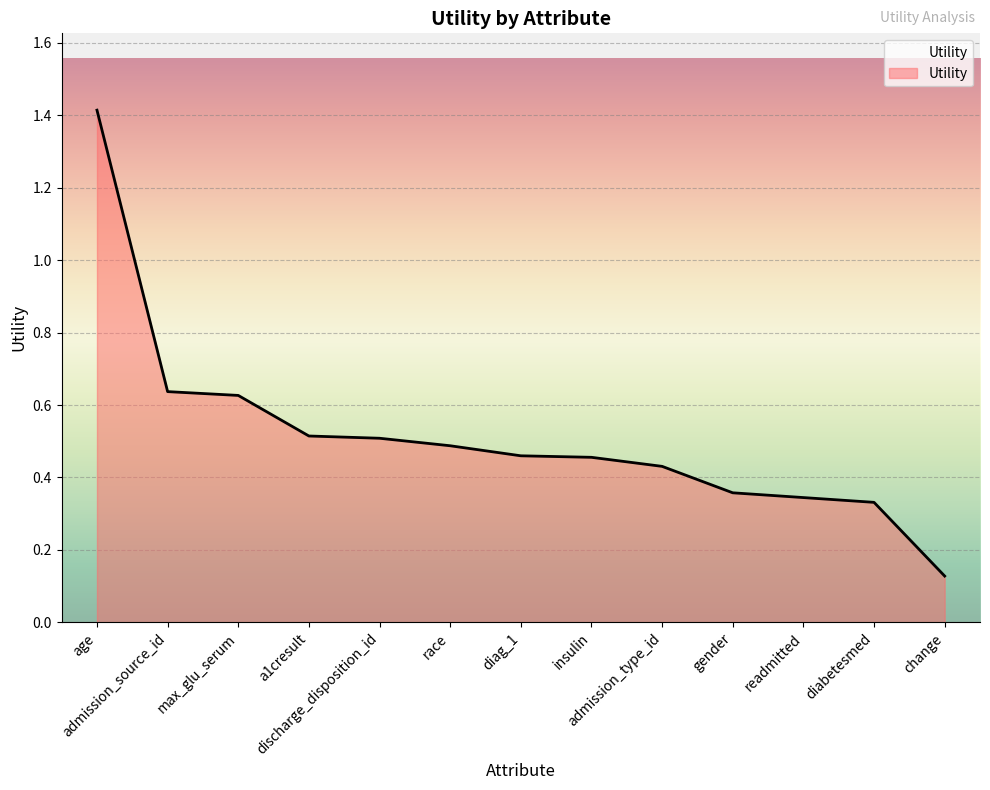

What is the sum of the values at gender and admission_type_id?

0.8